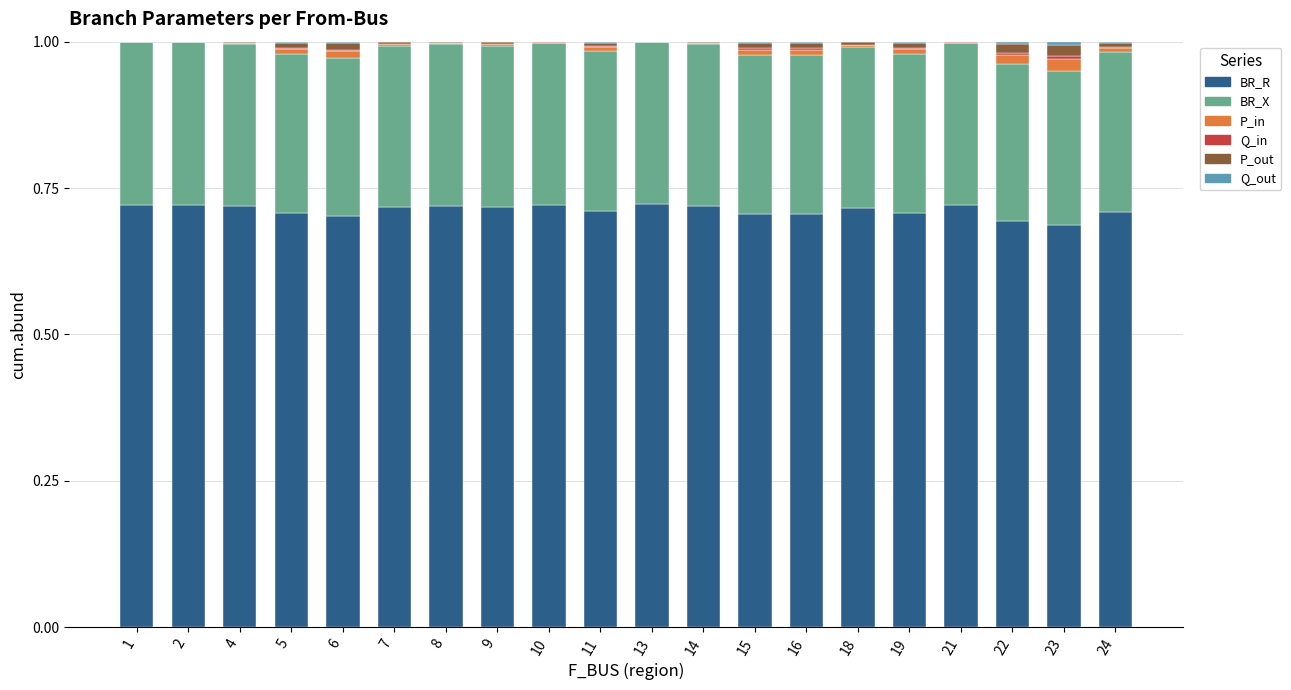

The value of BR_R at 13 is 1.0. True or false?

False